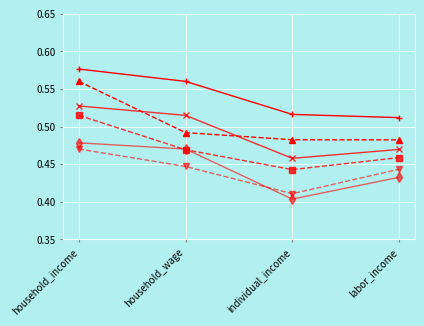

What is the label of the 3rd point from the right?

household_wage